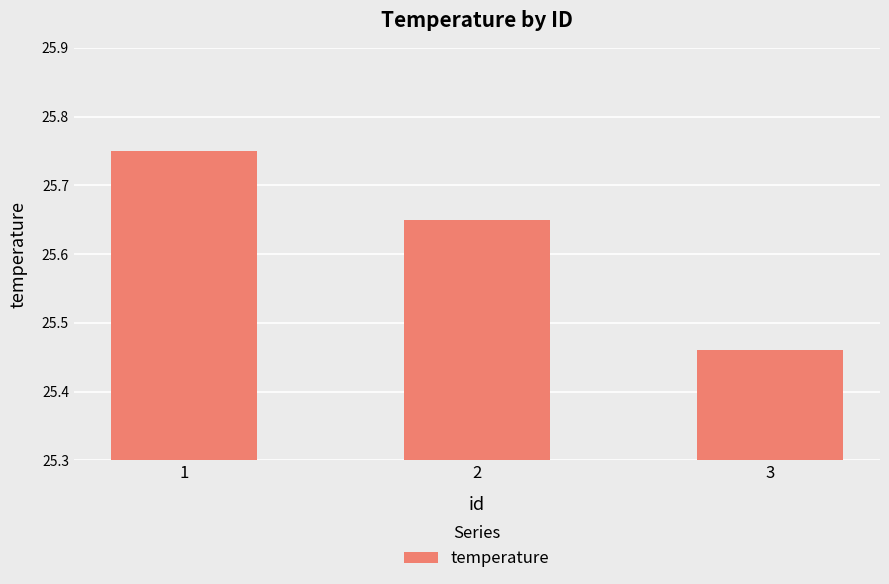

Rank the categories by value from lowest to highest.

3, 2, 1